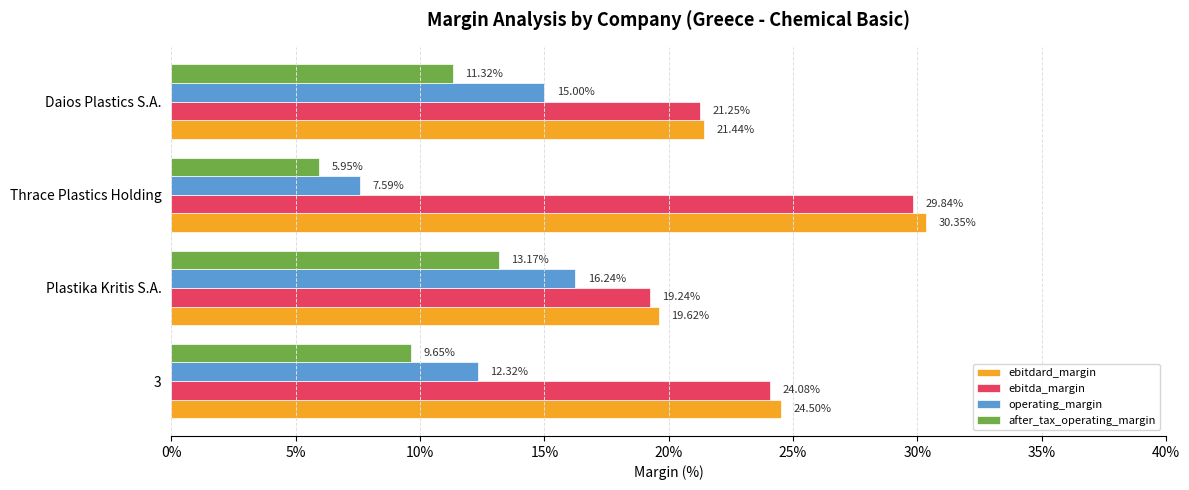

Which series has the largest total across all categories?

ebitdard_margin